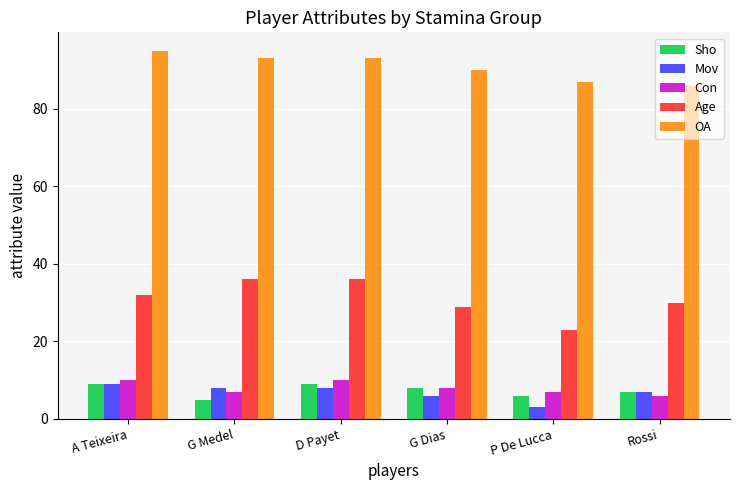

What is the average value of the Sho series?

7